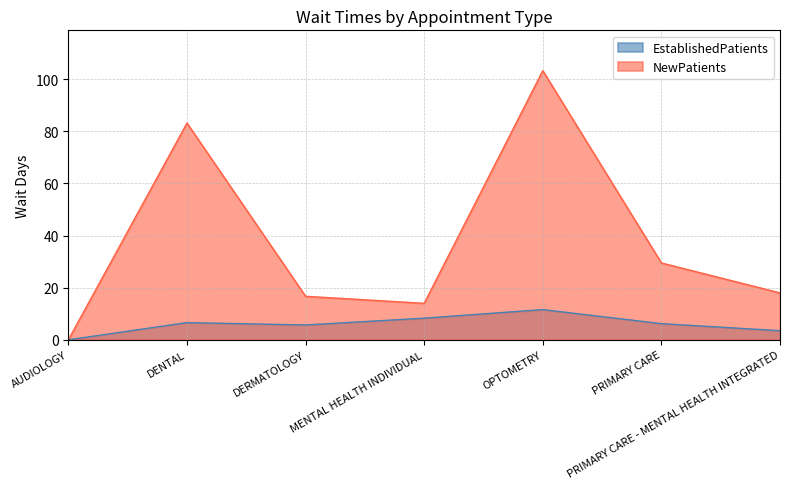

Where does the NewPatients series first go above 18?

DENTAL